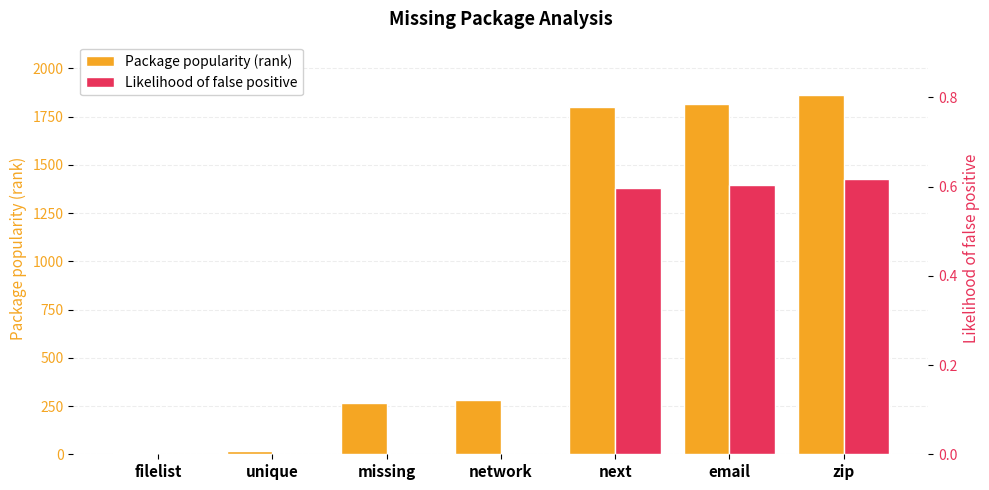

What is the label of the 3rd bar from the left?

missing